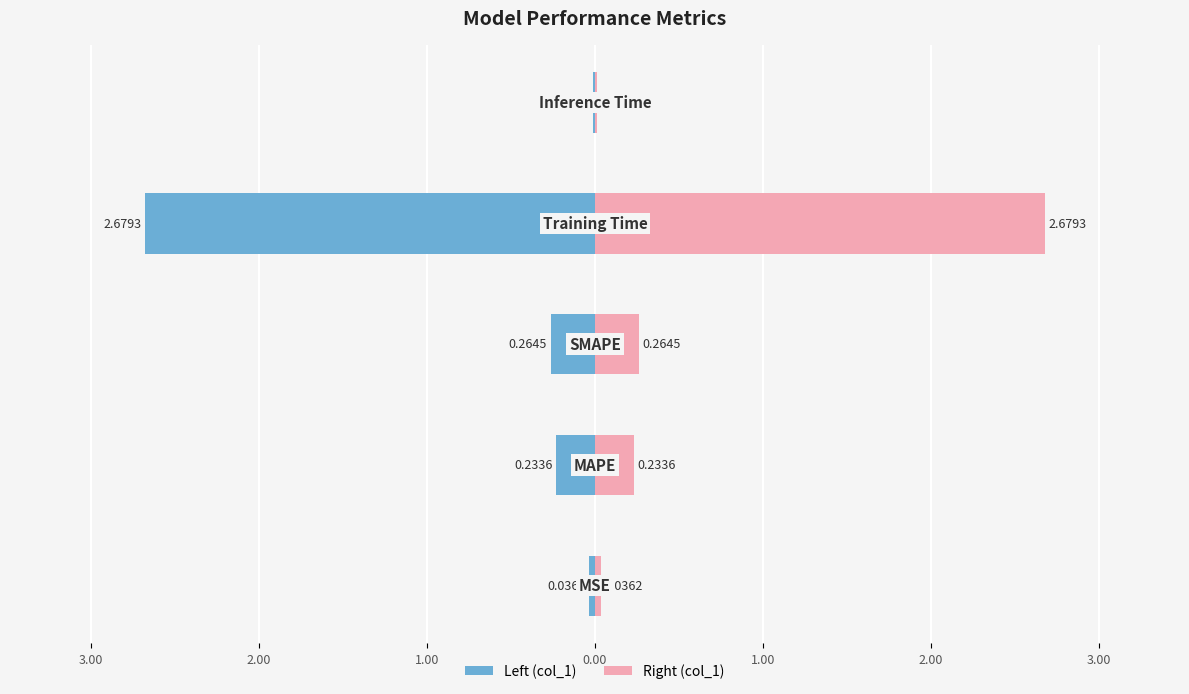

Count the number of categories in the chart.

5